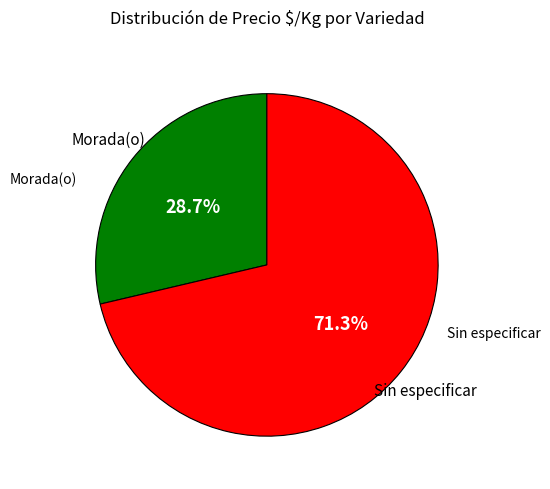

Is there a majority slice in this chart?

Yes